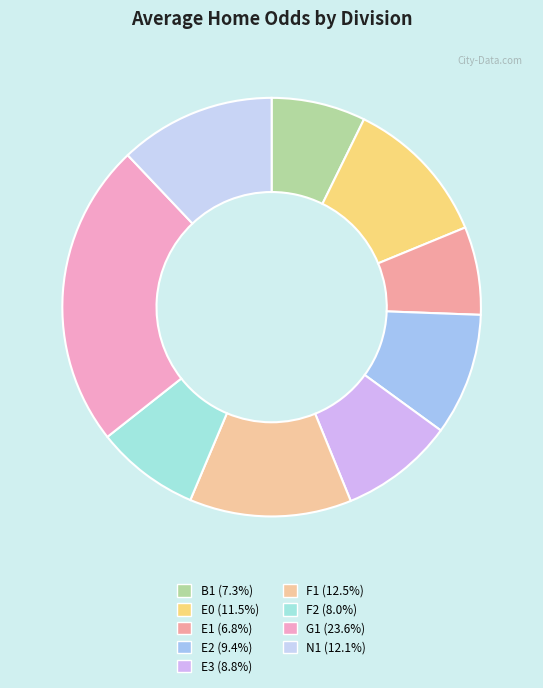

Rank the categories by value from highest to lowest.

G1, F1, E0, N1, E2, E3, F2, B1, E1